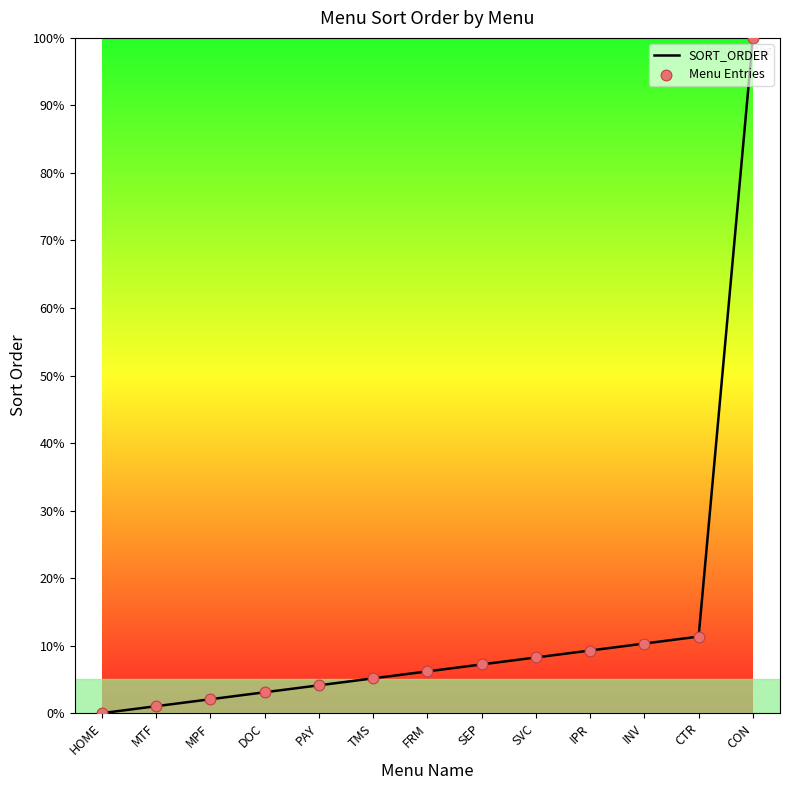

What is the difference between the values at SVC and INV?

2.1